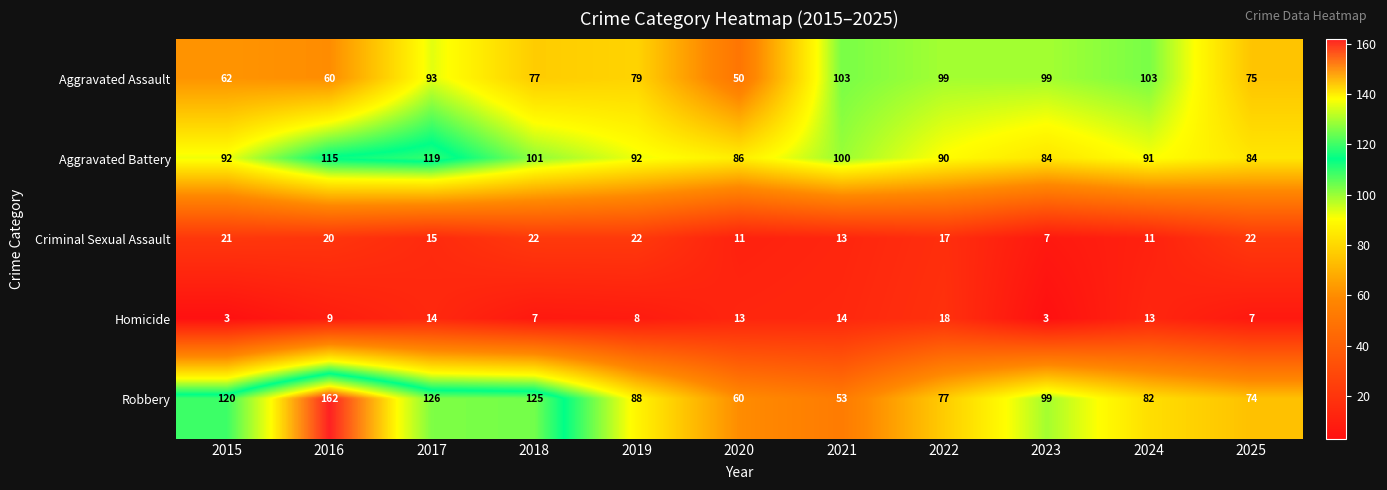

At which label does Aggravated Battery reach its peak?

2017